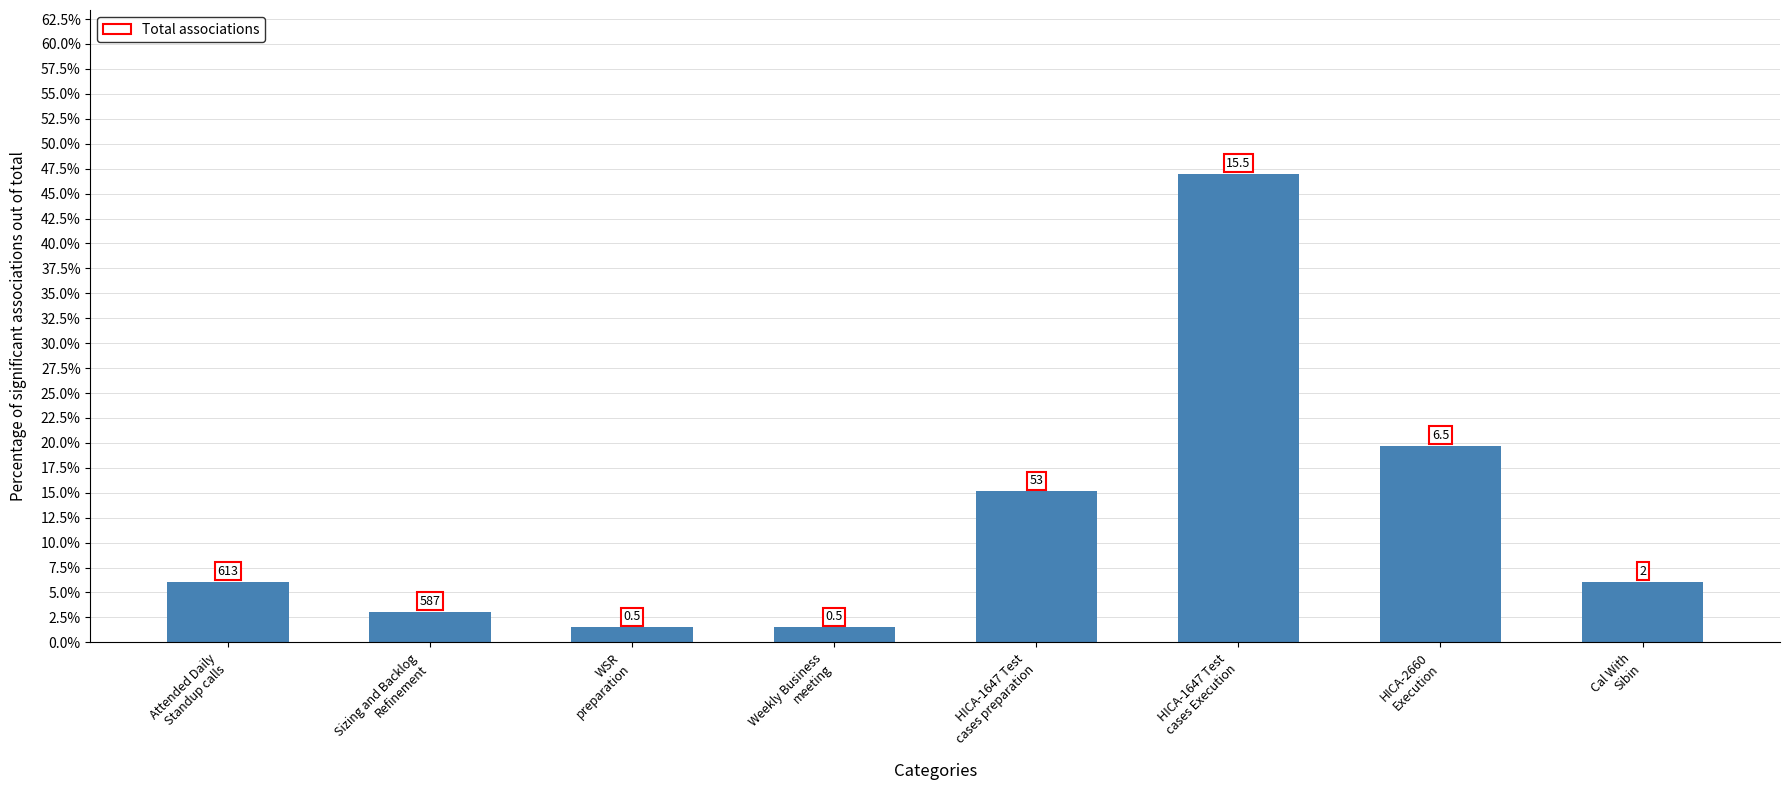

Count the number of data series in this chart.

1